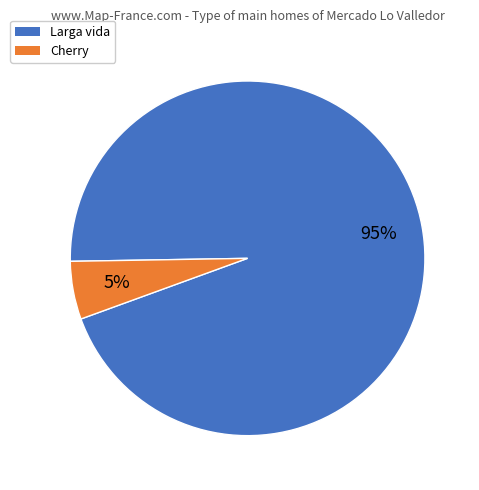

Is it true that Cherry is 1% of the pie?

False